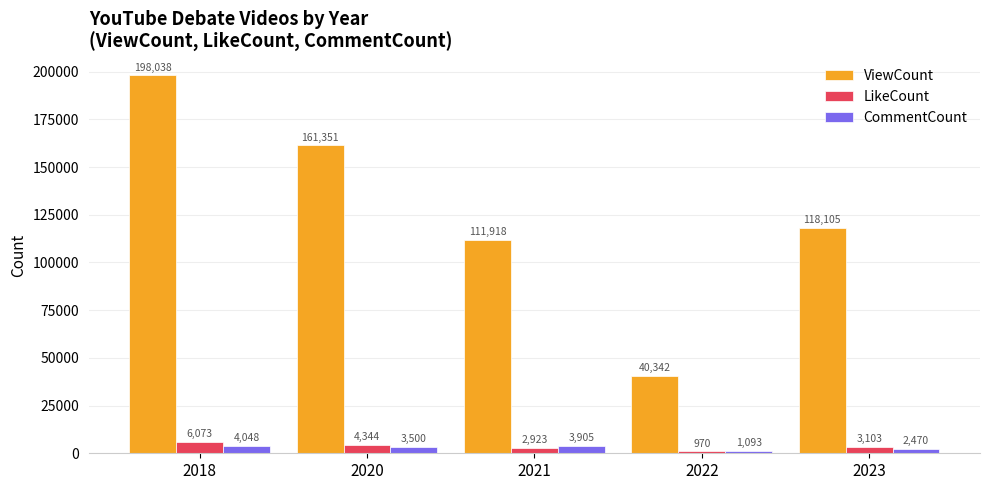

What is the difference between the maximum and minimum values in the ViewCount series?

157696